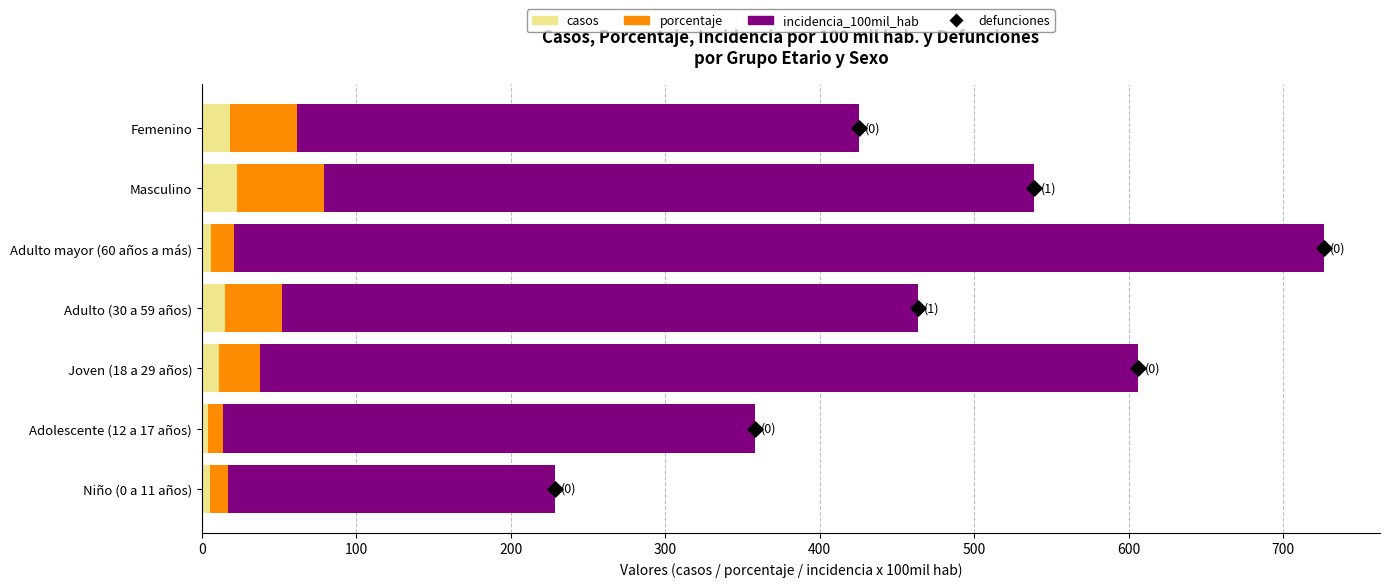

At how many categories does at least one series exceed 4?

7